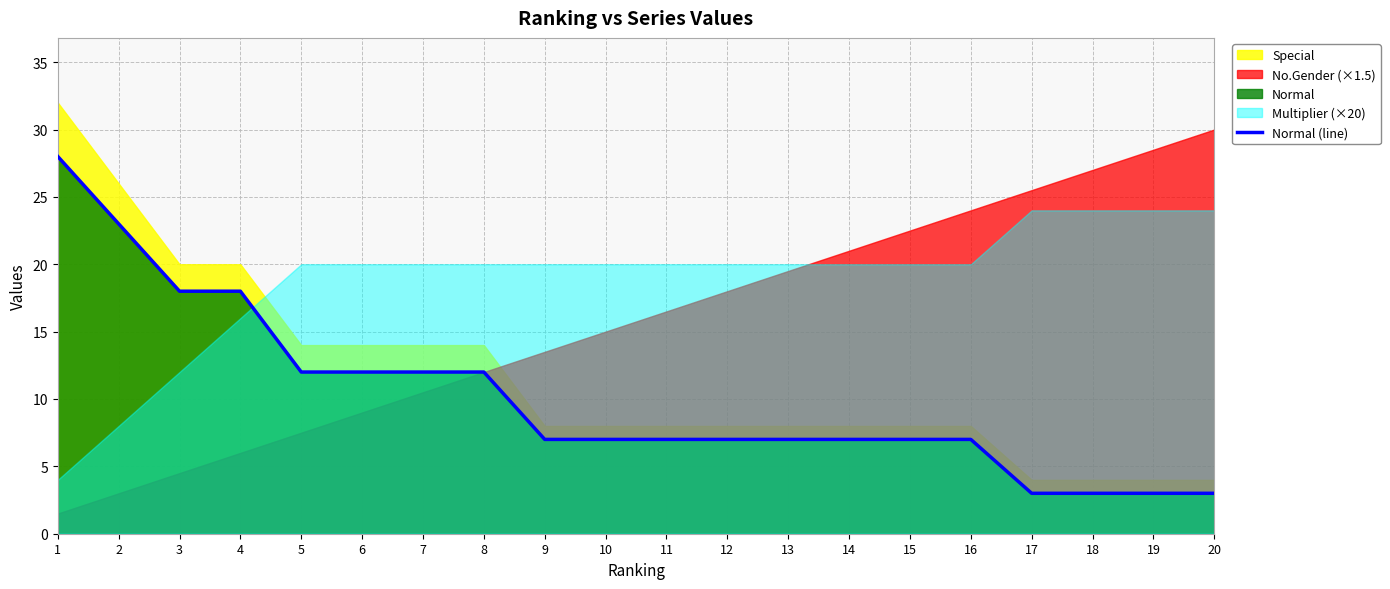

Reading left to right, list all the values displayed in this chart.

1=28	2=23	3=18	4=18	5=12	6=12	7=12	8=12	9=7	10=7	11=7	12=7	13=7	14=7	15=7	16=7	17=3	18=3	19=3	20=3